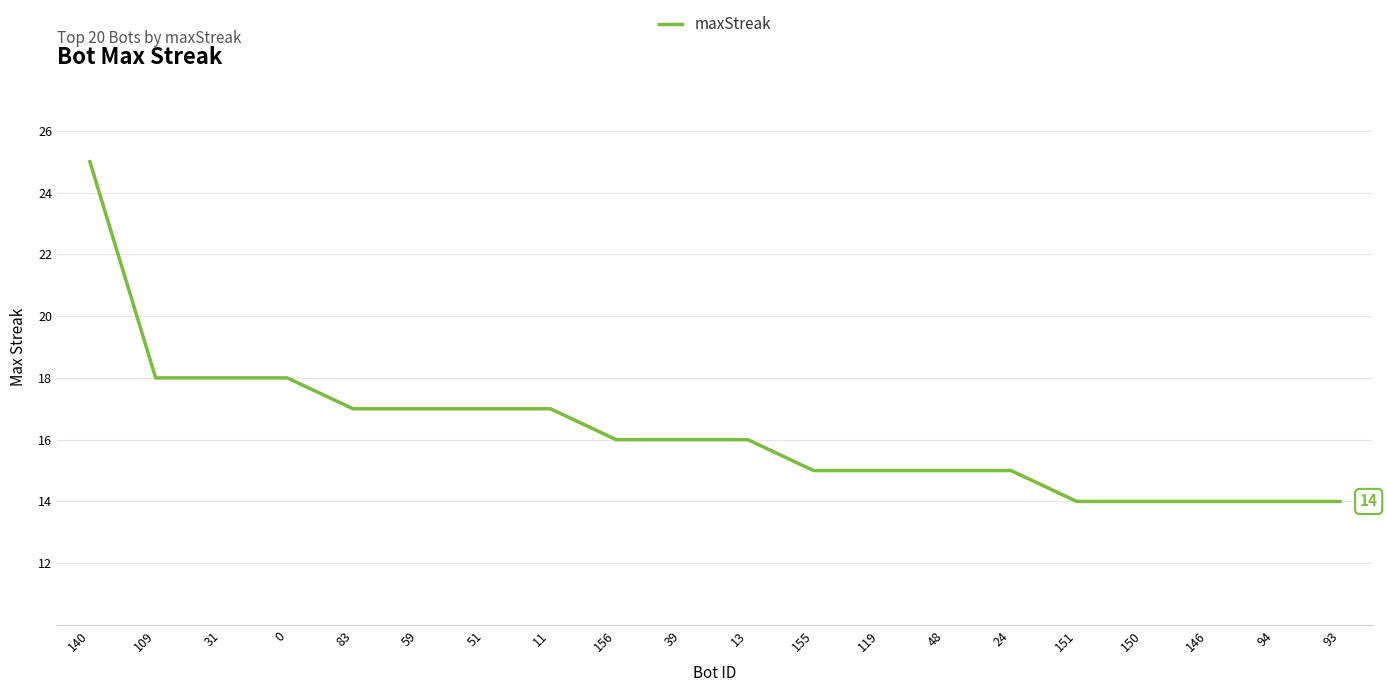

The chart shows a value of 18 at 31. True or false?

True